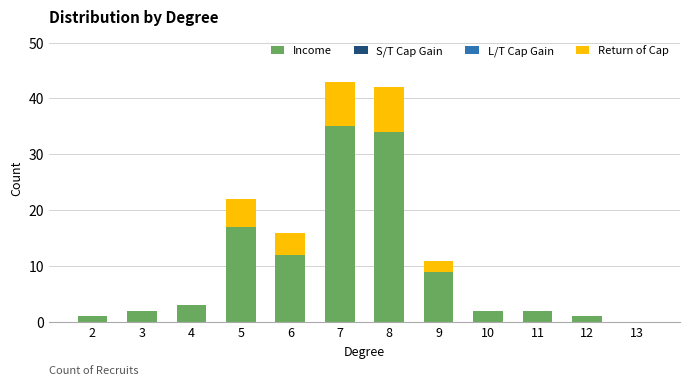

What is the sum of all Income values?

118